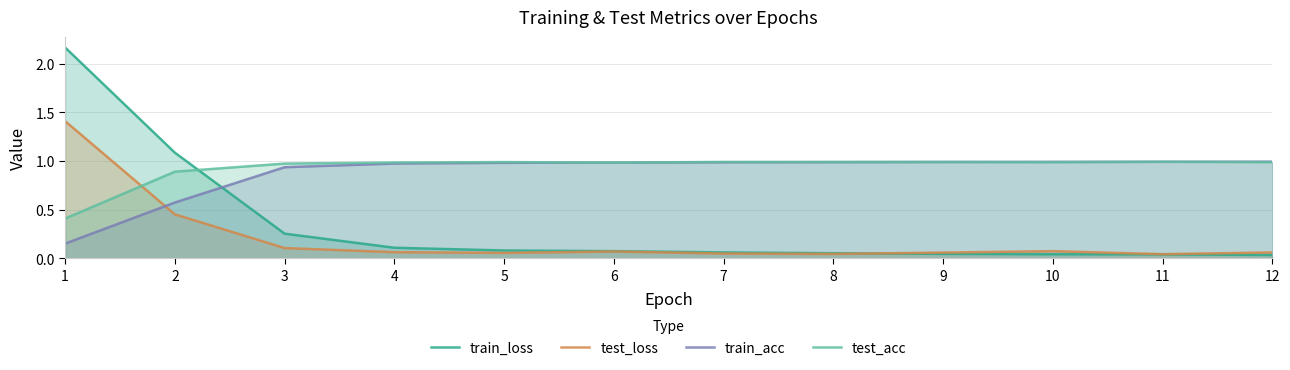

Is it true that train_acc equals 1.6 at 7?

False